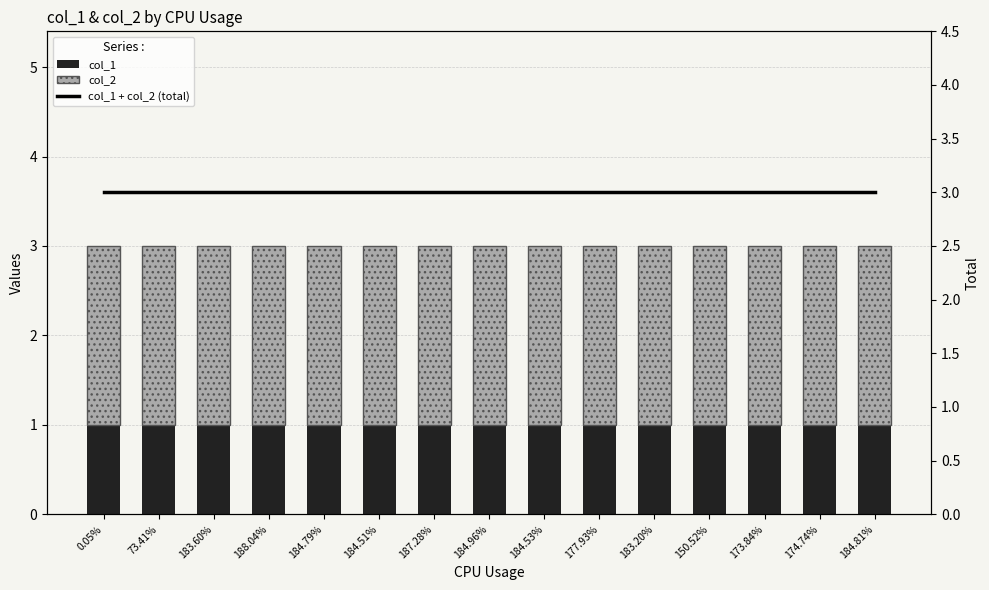

What are all the series names shown in the legend?

col_1, col_2, col_1 + col_2 (total)